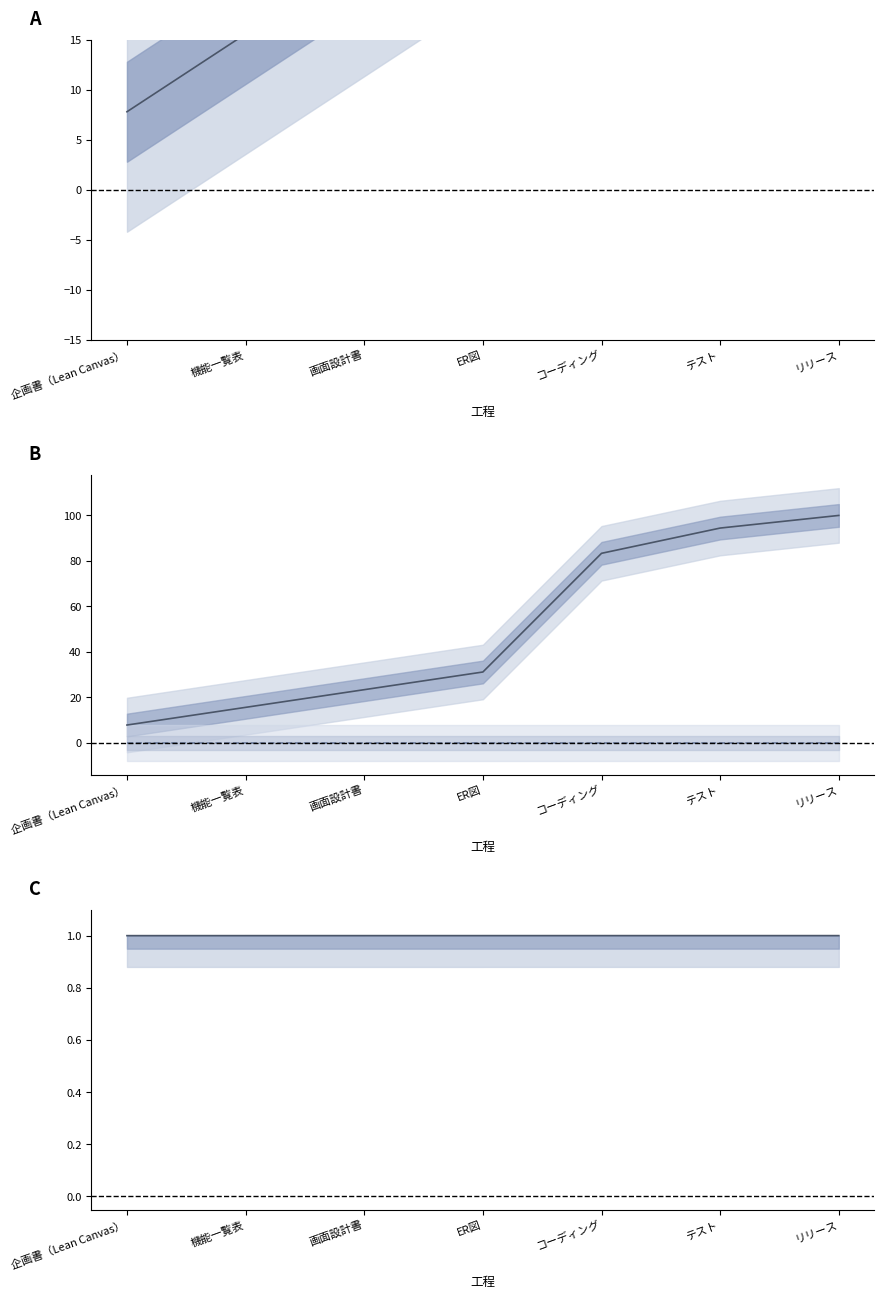

True or false: 計画累積 has more than 0 interior local peaks.

False